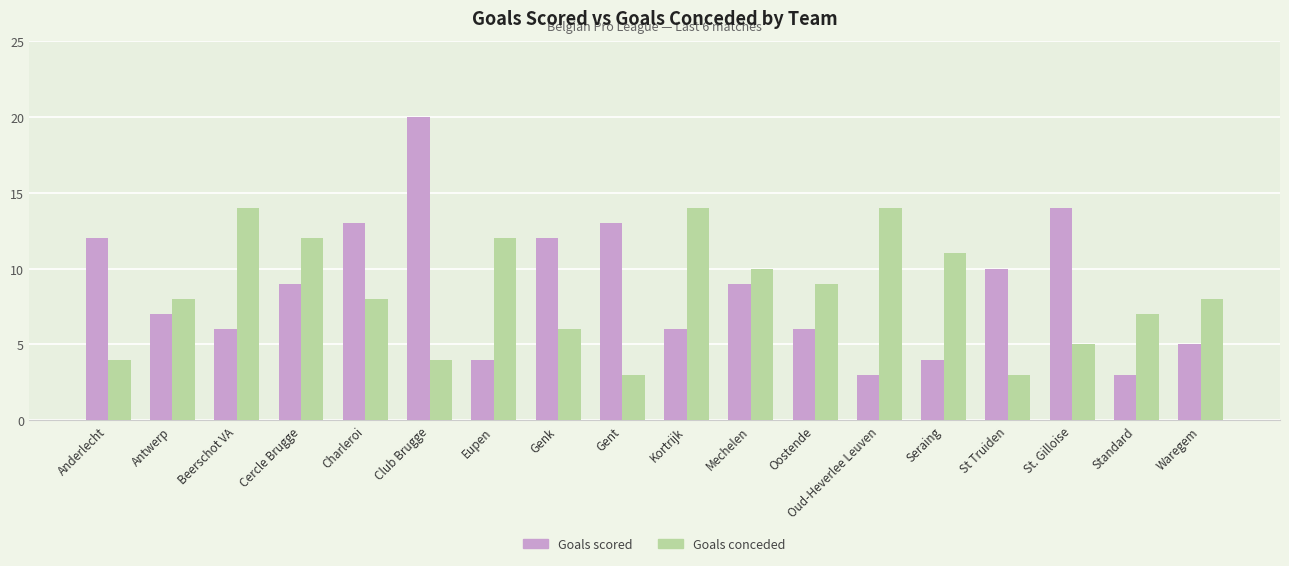

Which label corresponds to the largest value in the chart?

Club Brugge